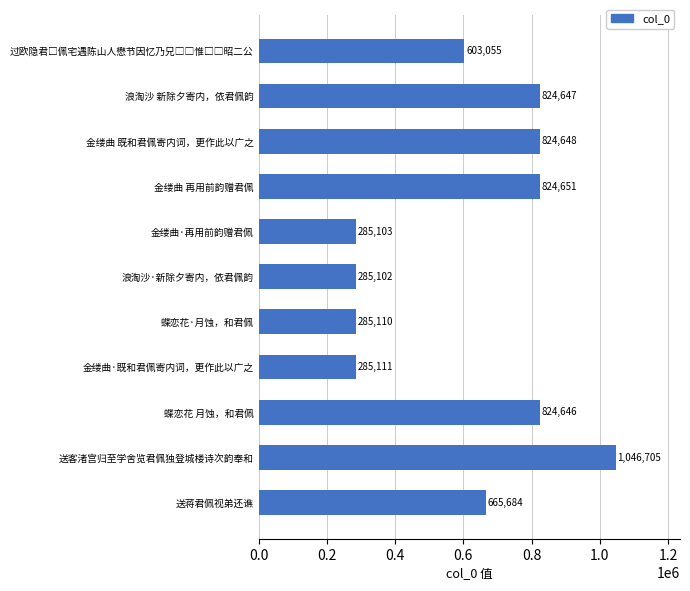

How many values are below 665684?

5